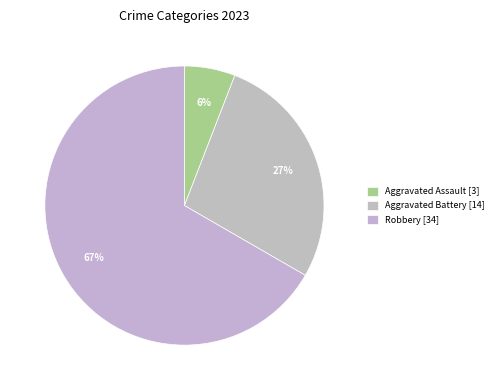

Rank the categories by value from lowest to highest.

Aggravated Assault [3], Aggravated Battery [14], Robbery [34]